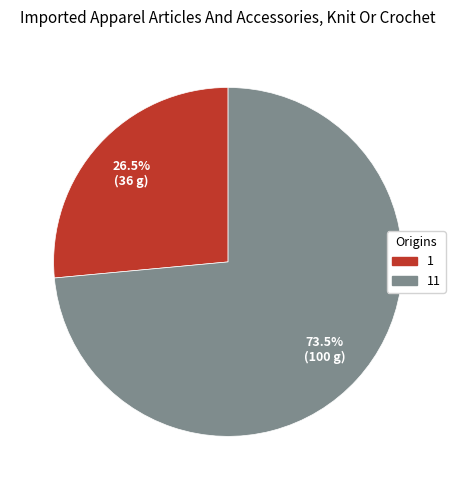

Does any single category account for the majority?

Yes